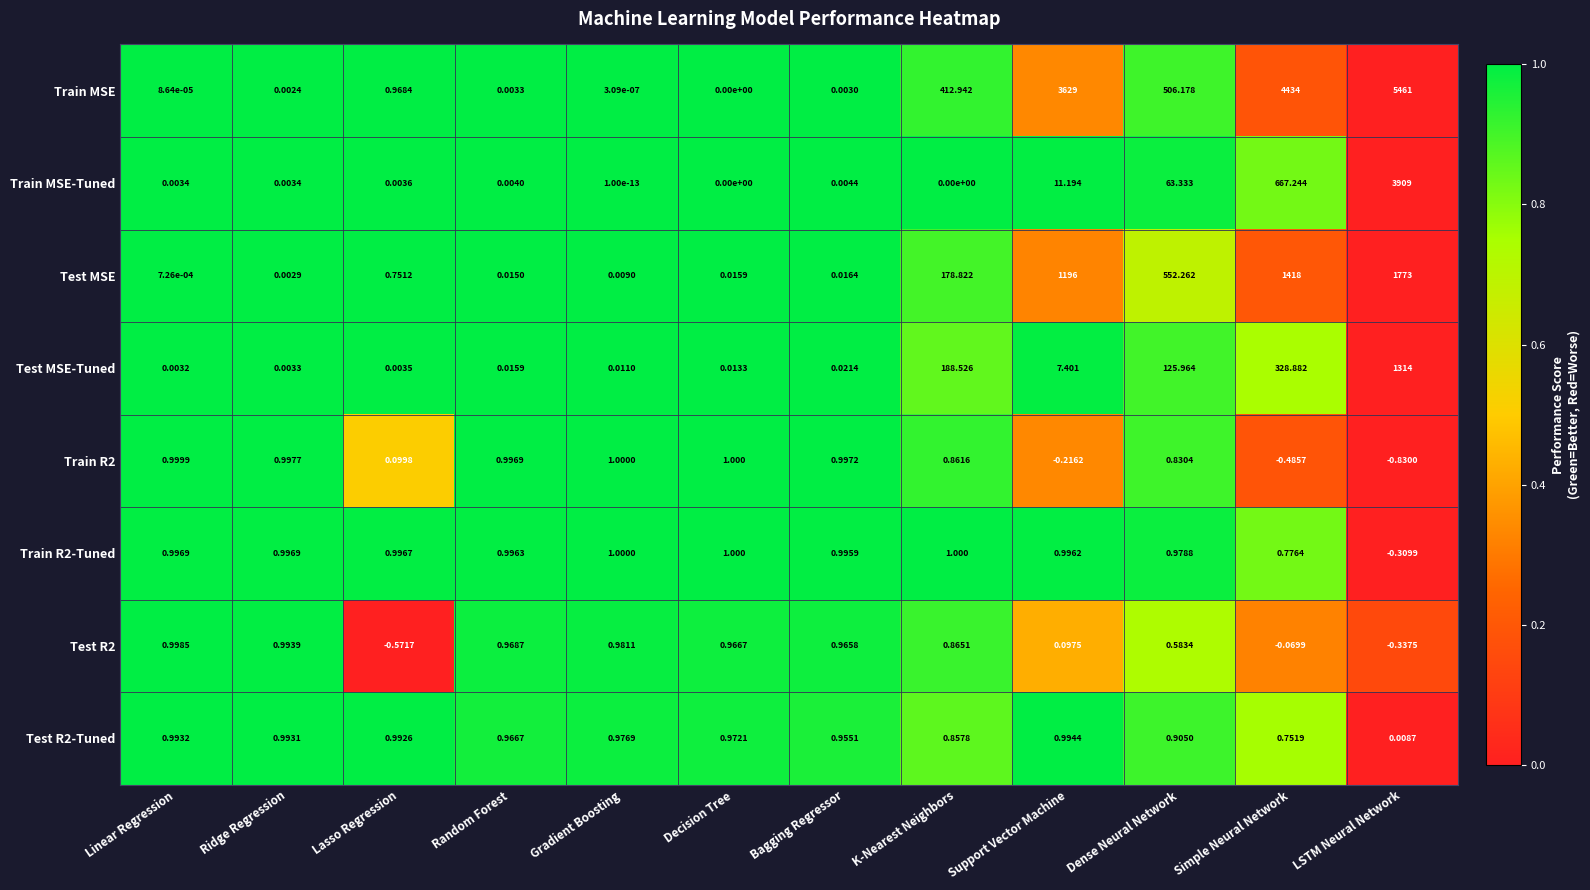

Where is Train R2-Tuned nearest to the value 0?

LSTM Neural Network